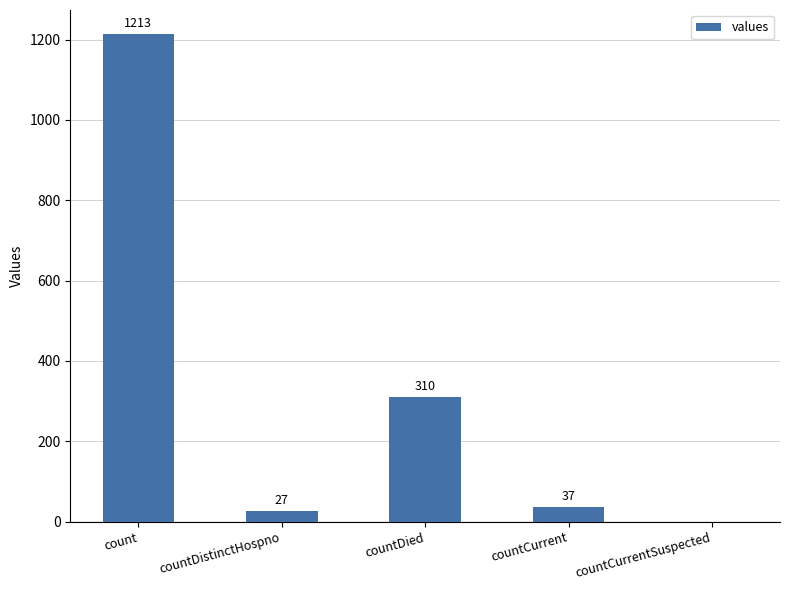

What is the change in value from count to countDied?

-903